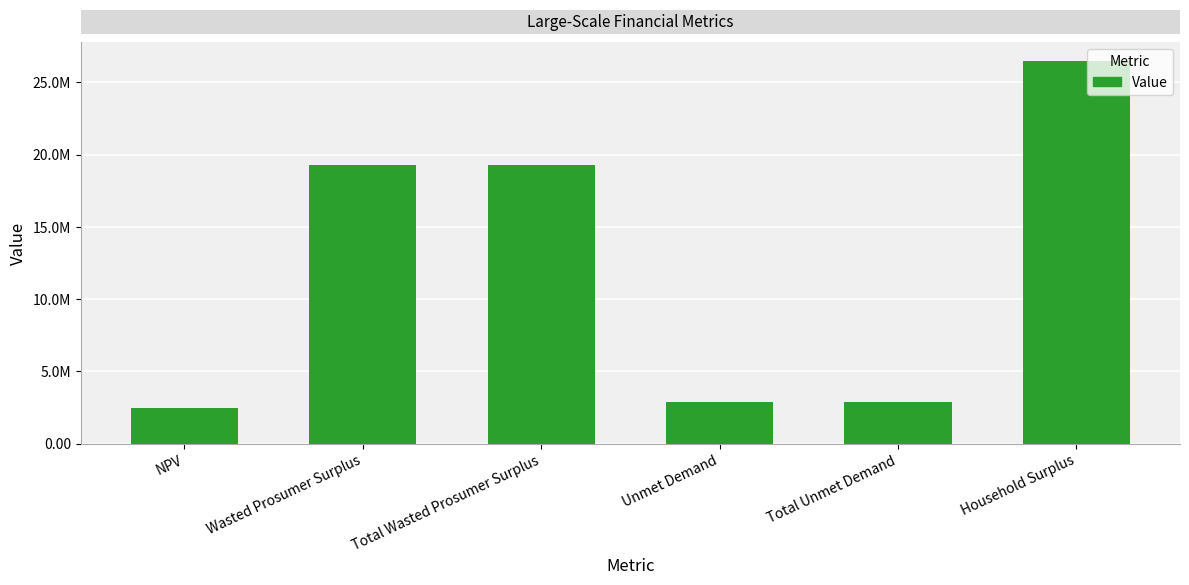

Are the bars horizontal?

No